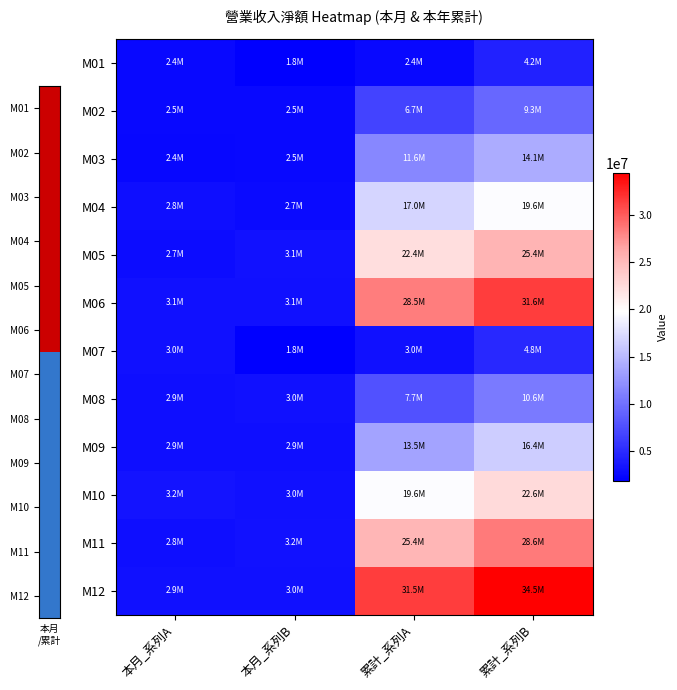

What is the difference between the highest and lowest values at 本月_系列A?

846821